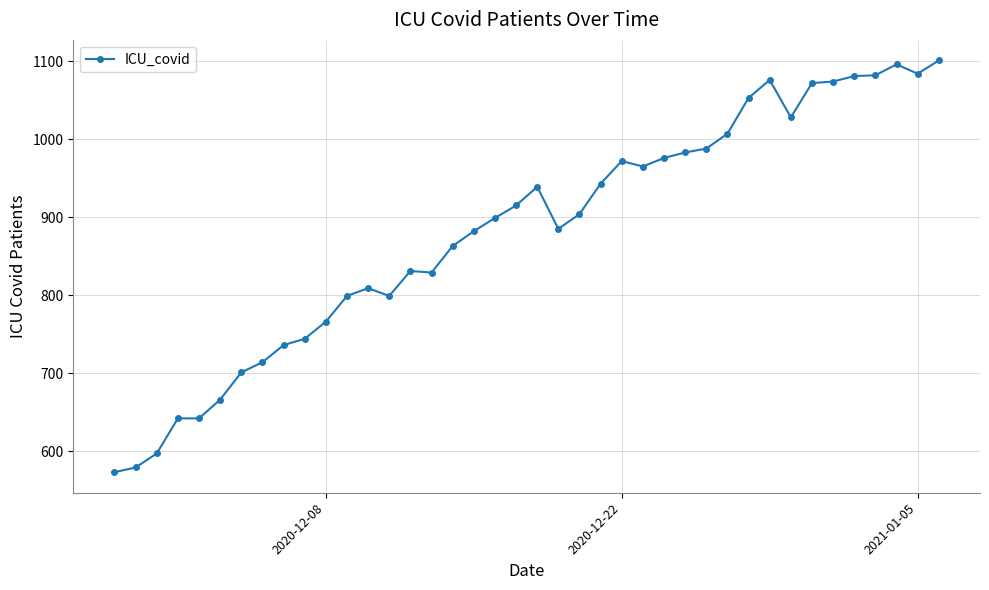

What is the average value?

882